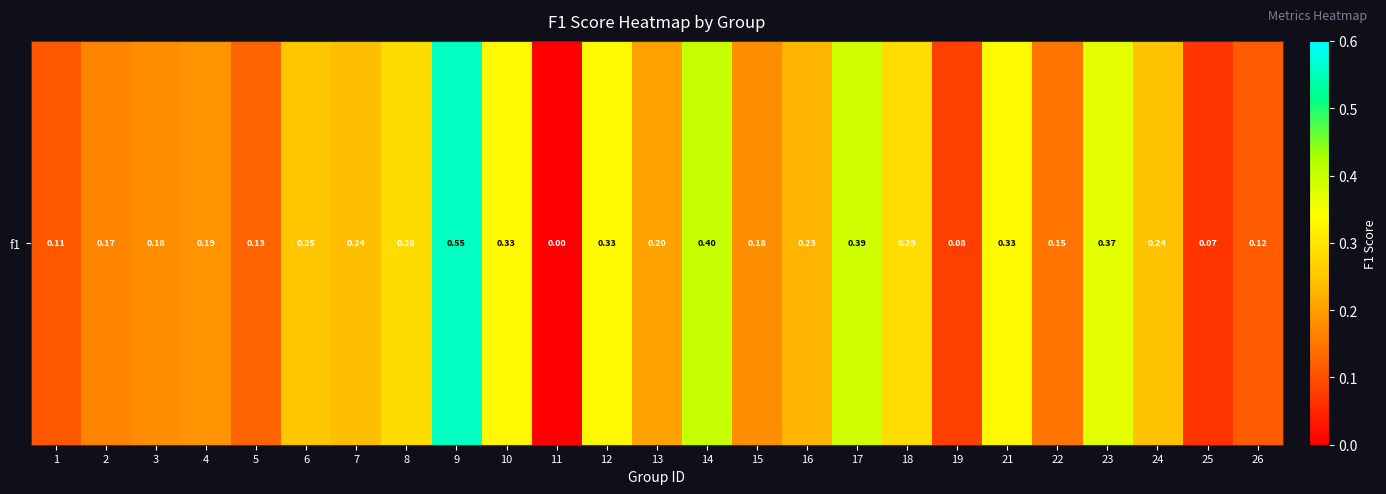

What value does the data have at 13?

0.2